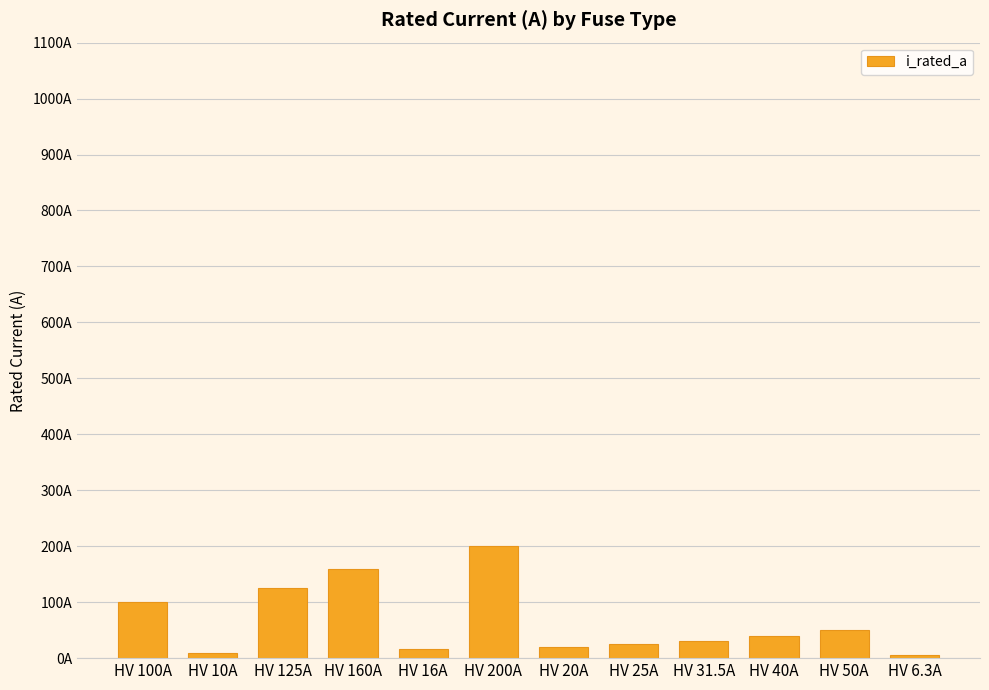

The chart shows a value of 125.0 at HV 125A. True or false?

True